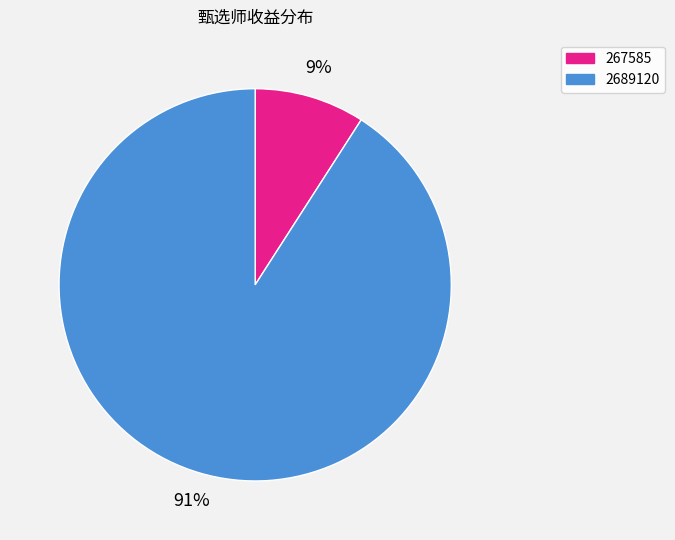

Rank the categories by value from highest to lowest.

2689120, 267585